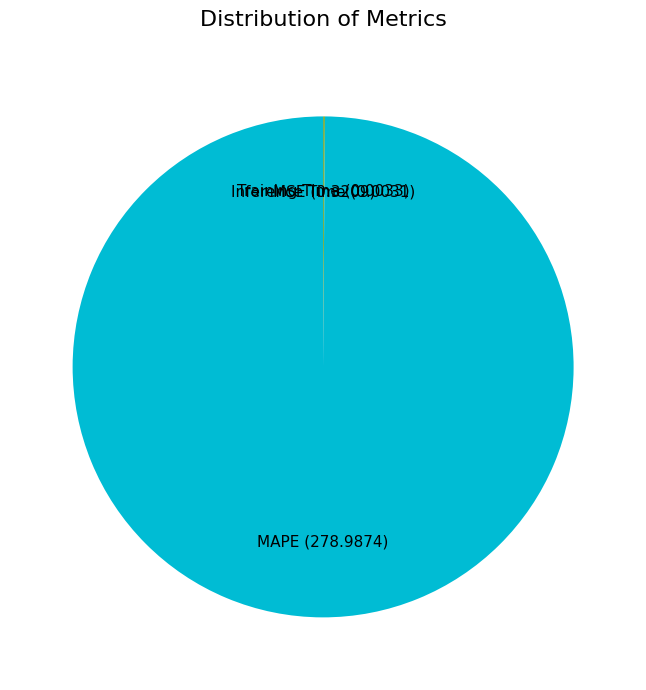

Is it true that MAPE (278.9874) is 100% of the pie?

True